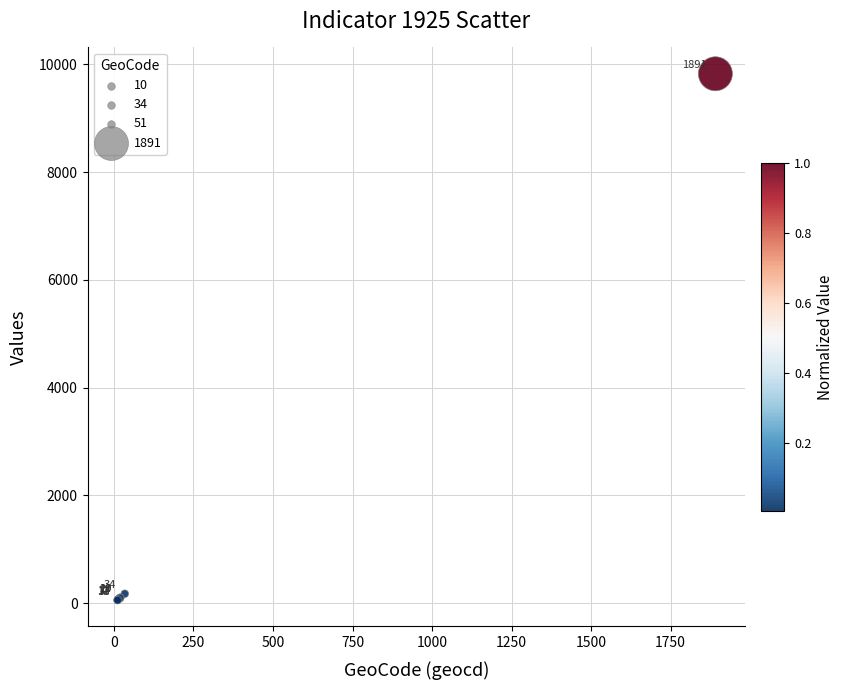

What Y value in the scatter plot is closest to 4940?

176